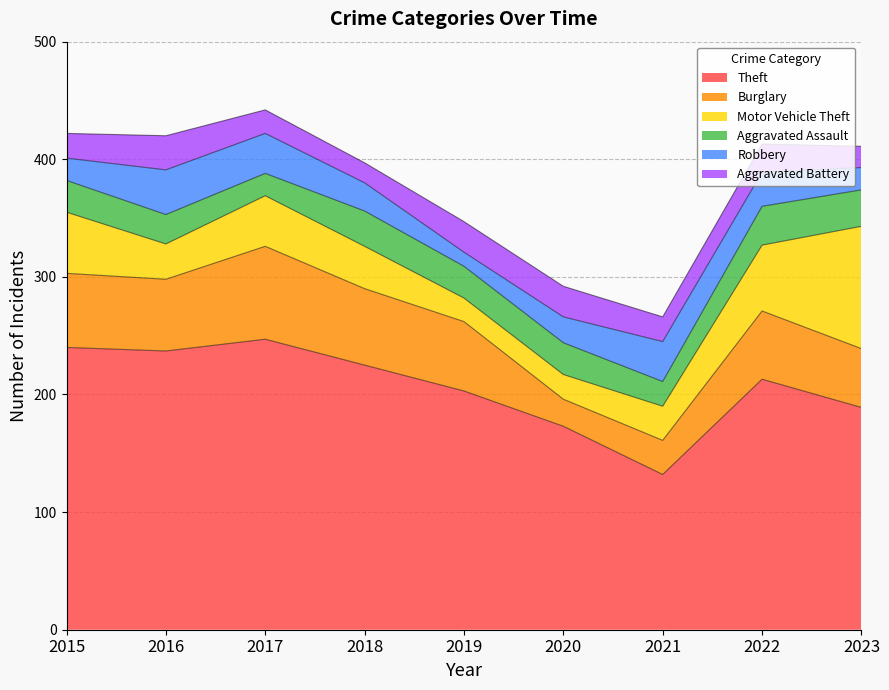

True or false: Motor Vehicle Theft and Robbery cross at least once.

True